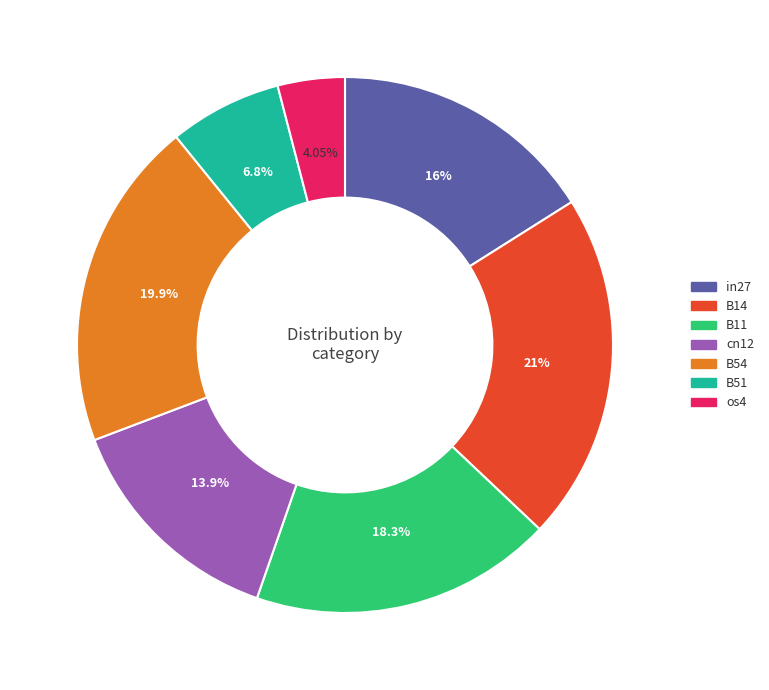

Does os4 account for over 50% of the chart?

No